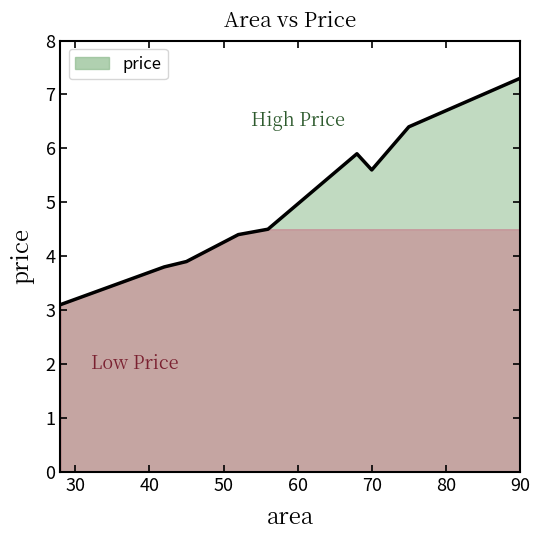

What is the maximum value shown in the chart?

7.3